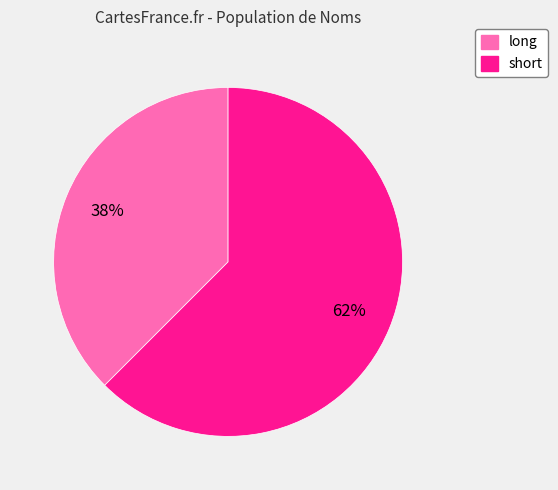

The short slice represents 62% of the pie. True or false?

True